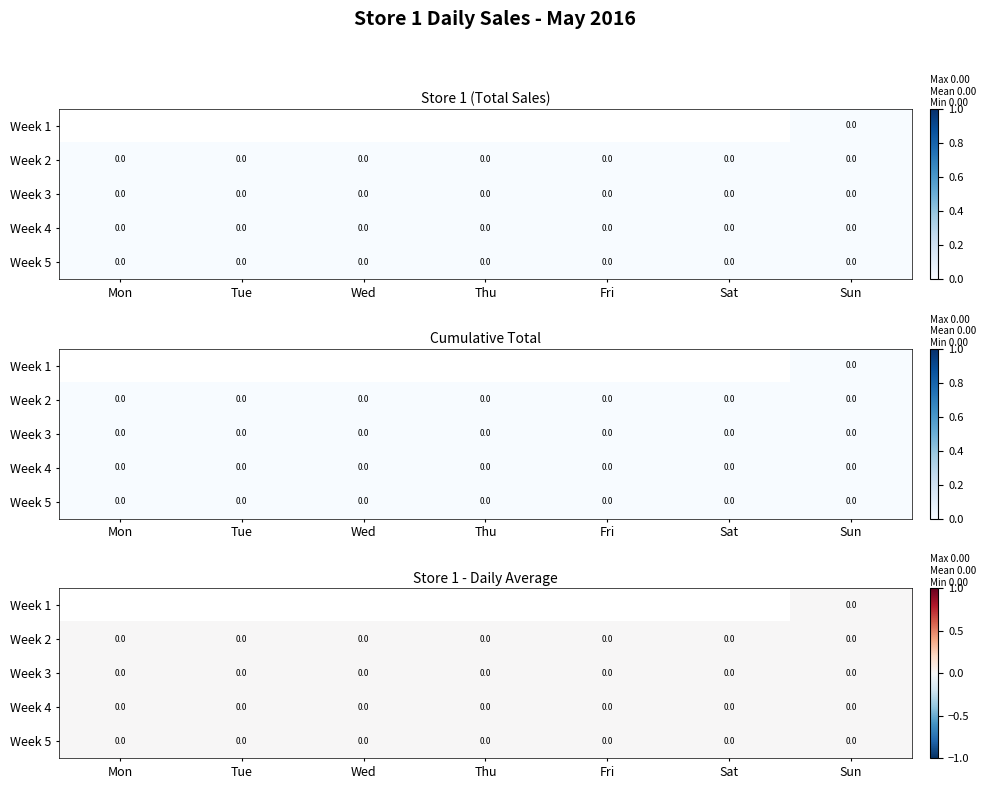

How many data points does each series have?

7